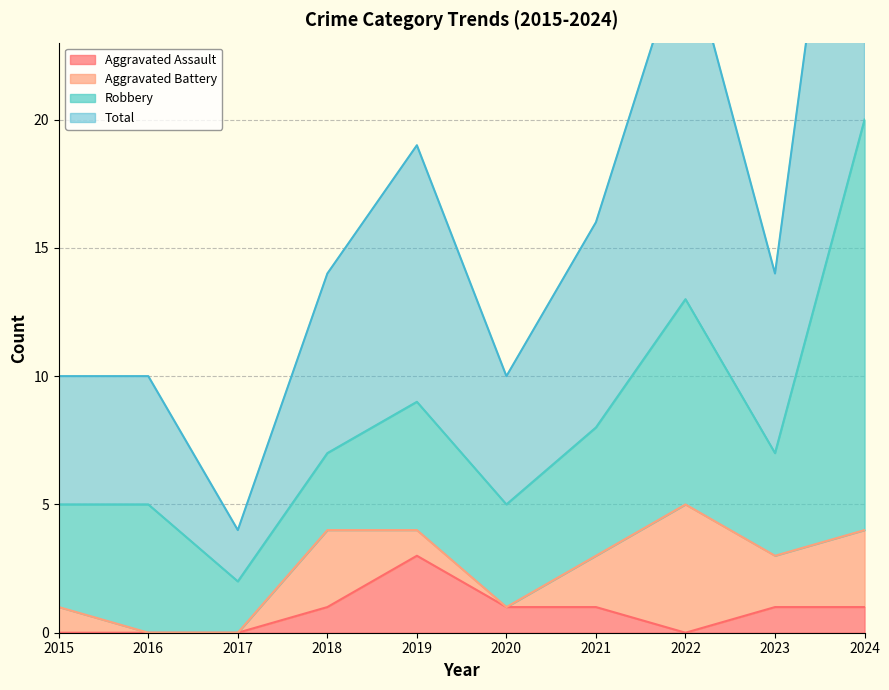

Does the chart have visible grid lines?

Yes